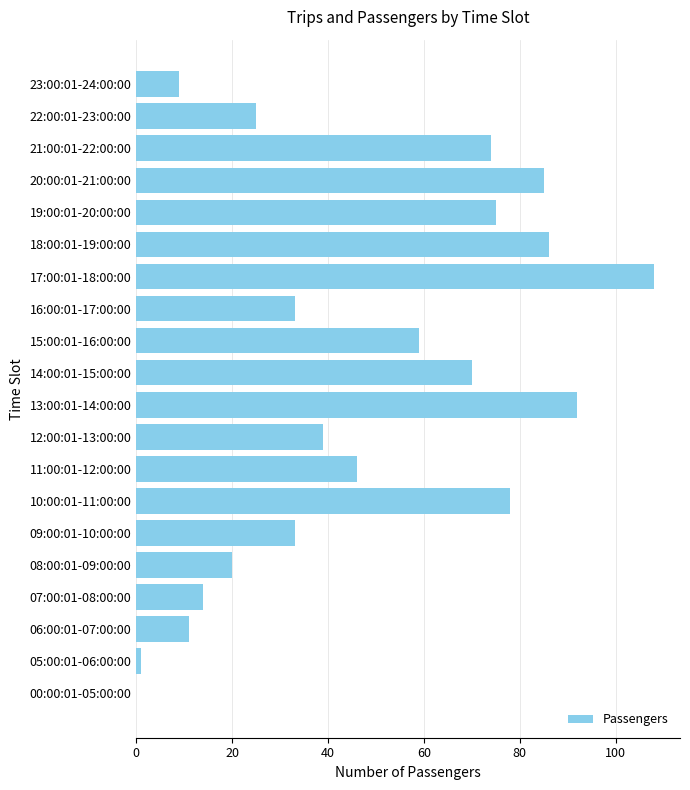

What is the sum of all values?

958